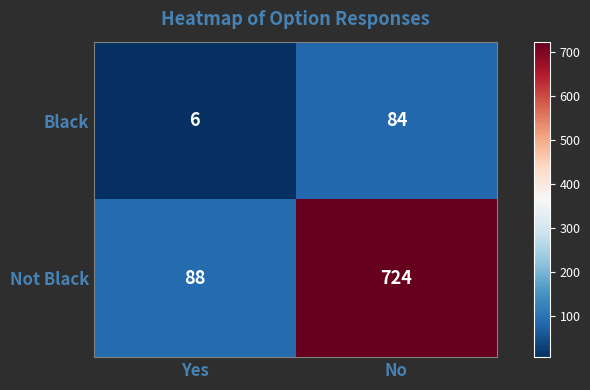

How many distinct data groups are displayed?

2